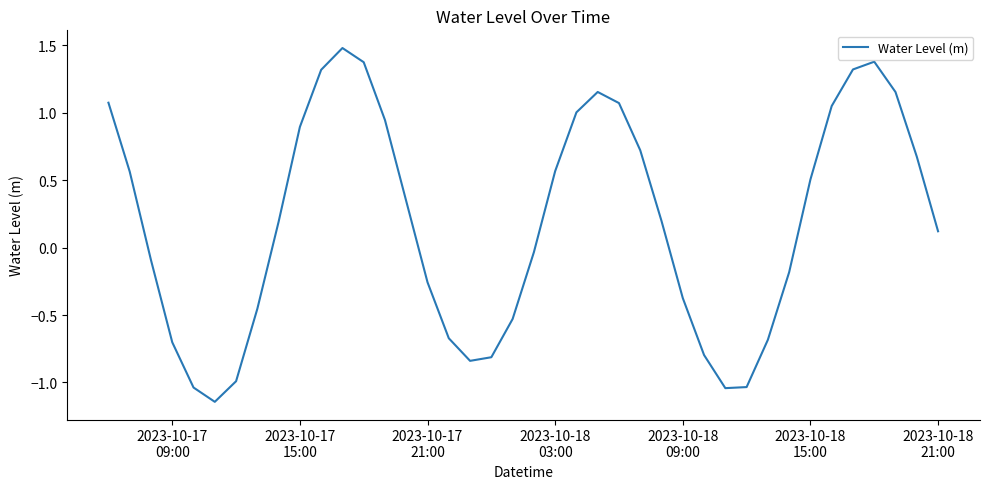

What is the average value?

0.2